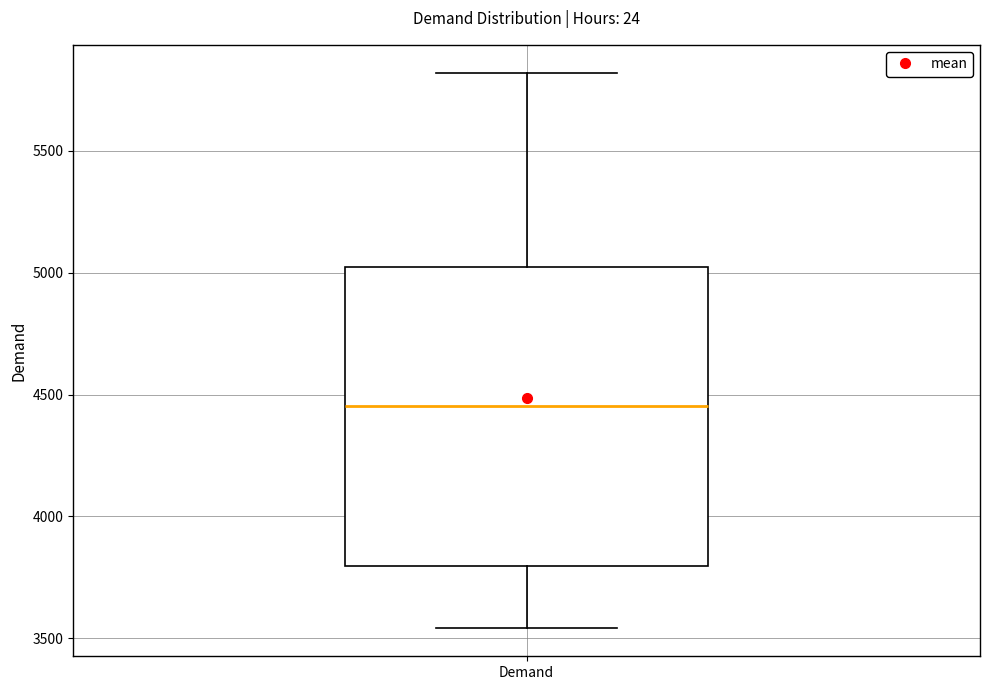

Transcribe this box plot: give where the median line is, the range the box spans, and where the two whiskers end, as read against the y-axis. The values are not printed on the chart, so give them approximately, as read against the axis.

median 4450, box 3800 to 5000, whiskers 3550 to 5800